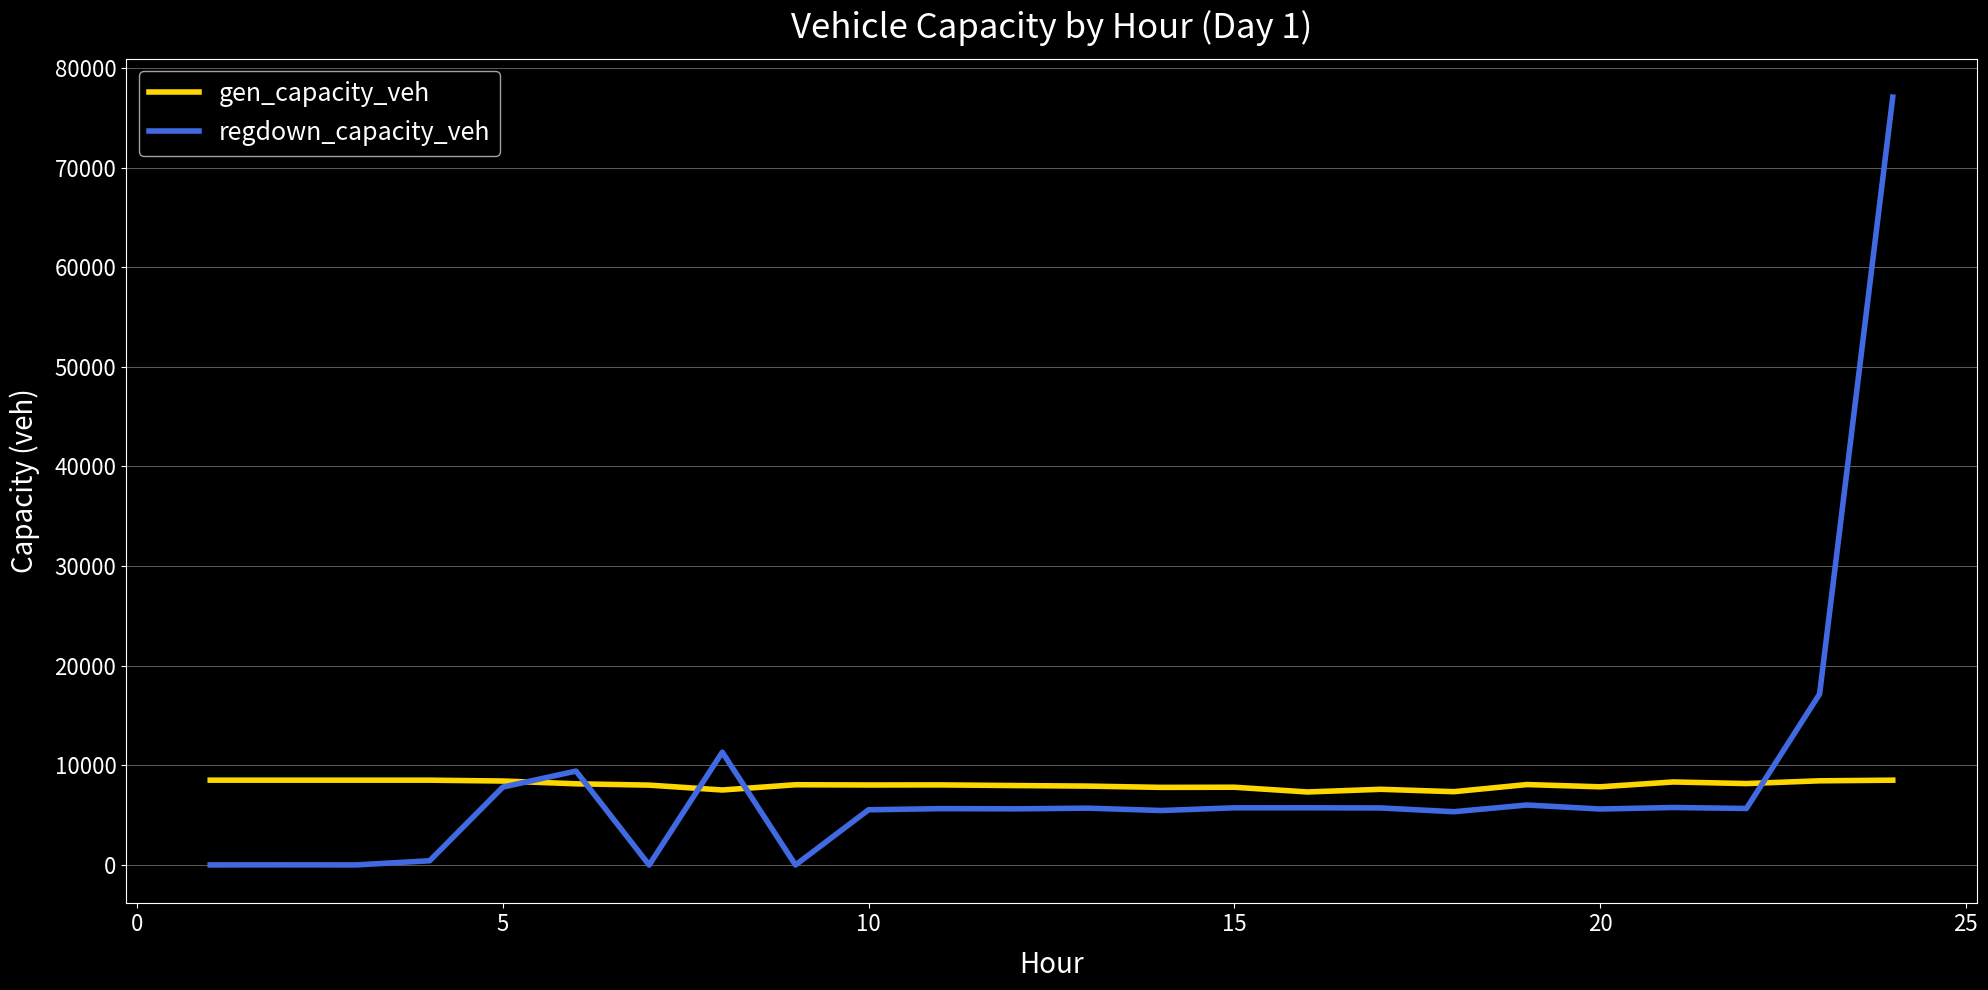

What is the greatest value displayed?

77073.2